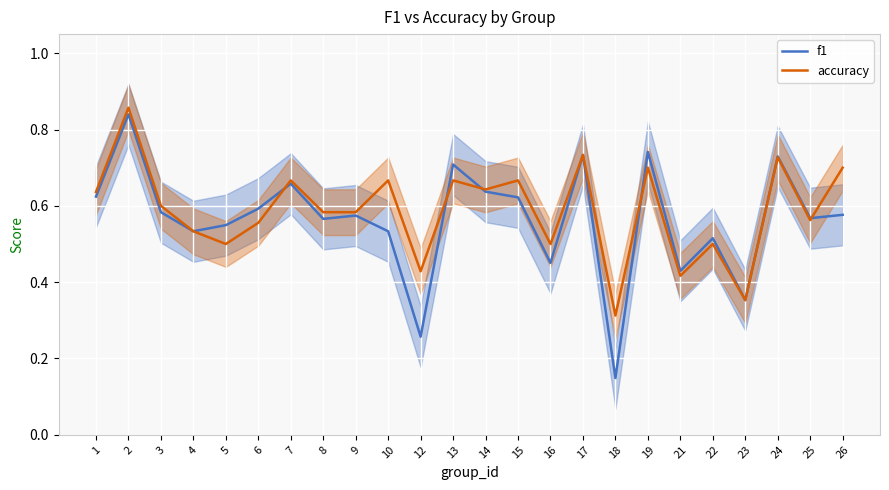

How many times do accuracy and f1 cross each other?

5